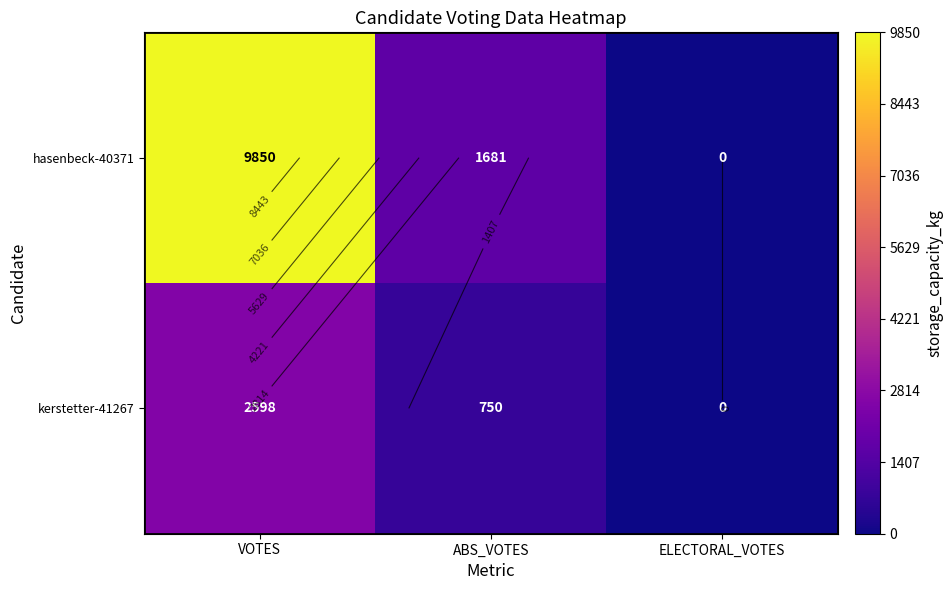

How many values in kerstetter-41267 are above zero?

2